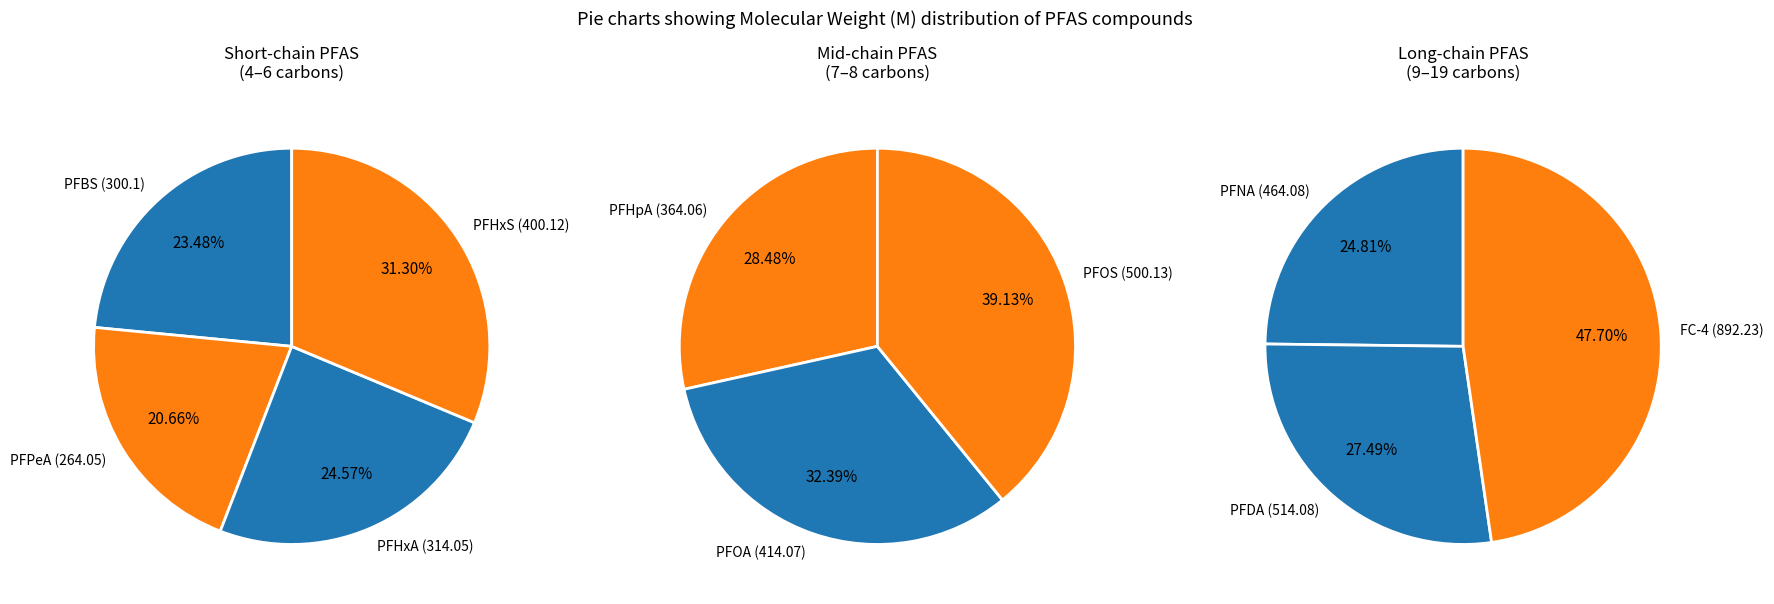

What is the smallest slice in the pie chart?

PFPeA